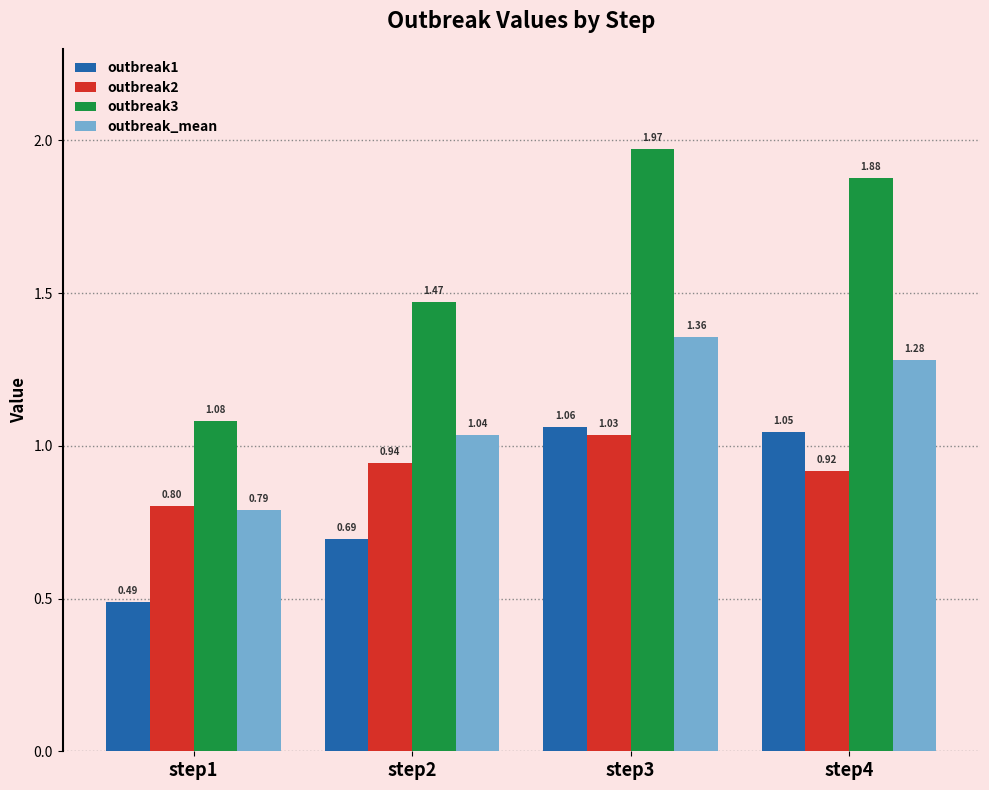

True or false: outbreak2 has a value of 0.5 at step2.

False